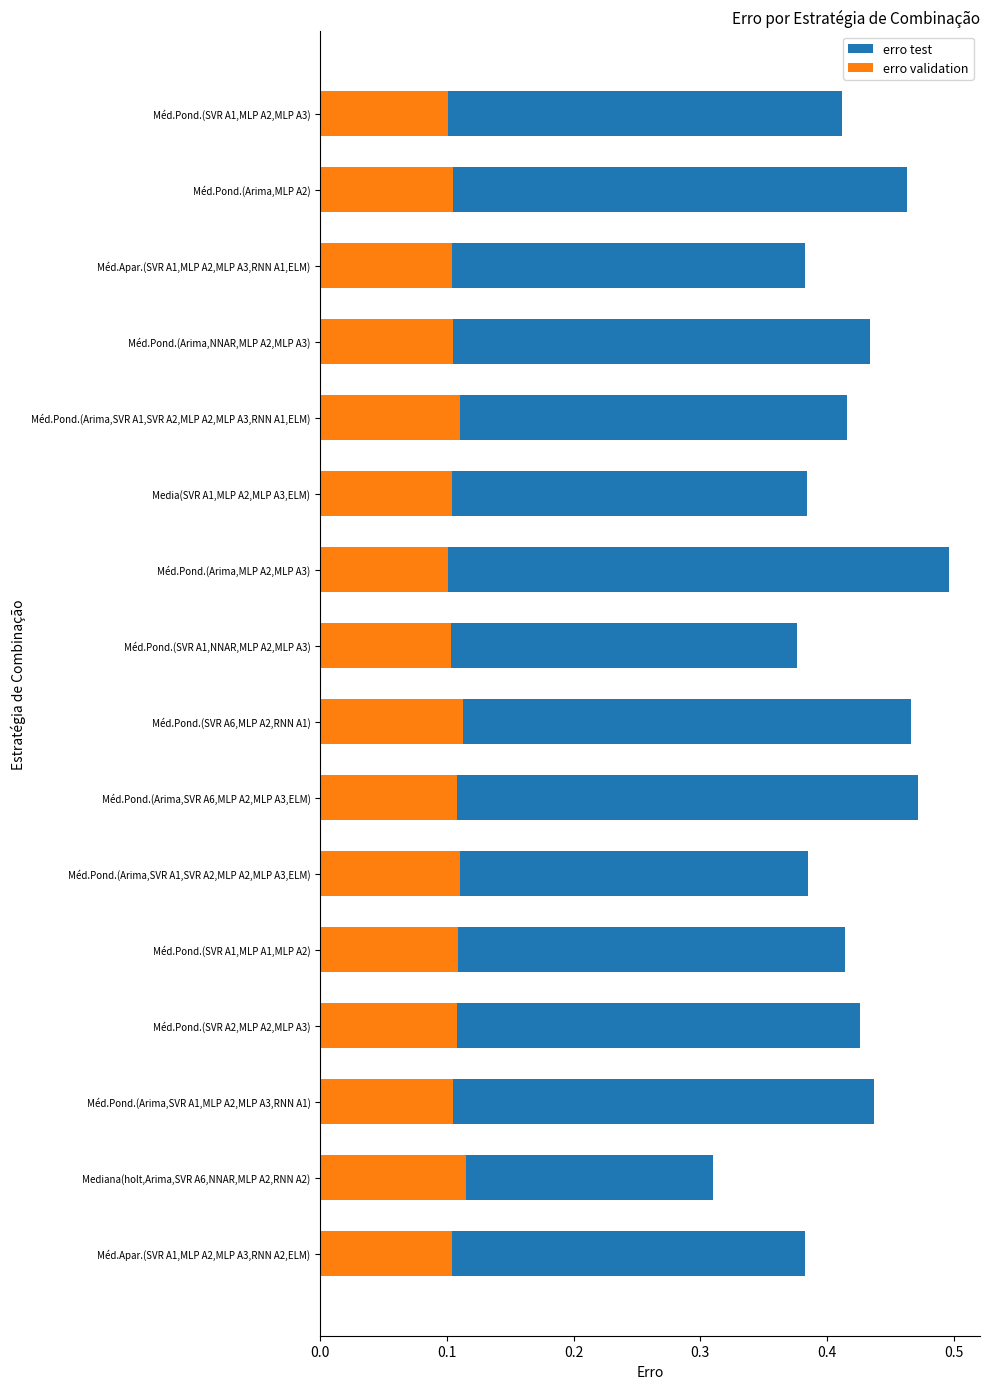

Which series has the largest range (max minus min)?

erro test